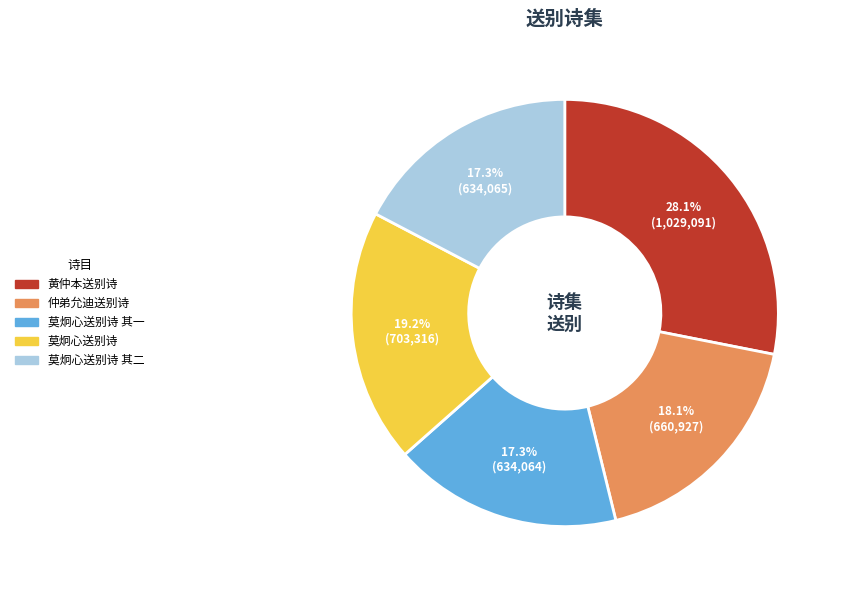

What is the largest slice in the pie chart?

黄仲本送别诗